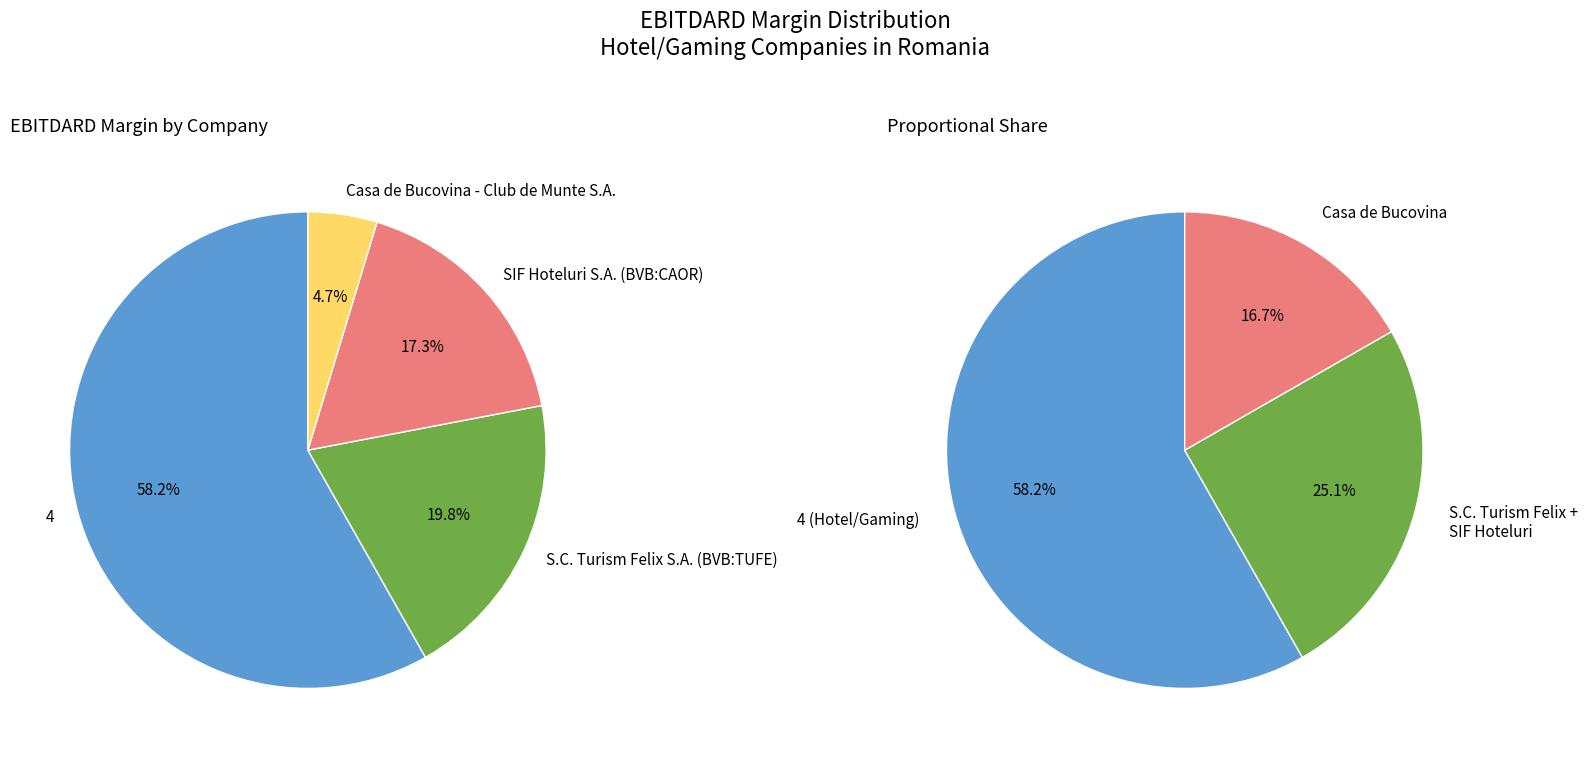

Between Casa de Bucovina - Club de Munte S.A. and SIF Hoteluri S.A. (BVB:CAOR), which is larger?

SIF Hoteluri S.A. (BVB:CAOR)